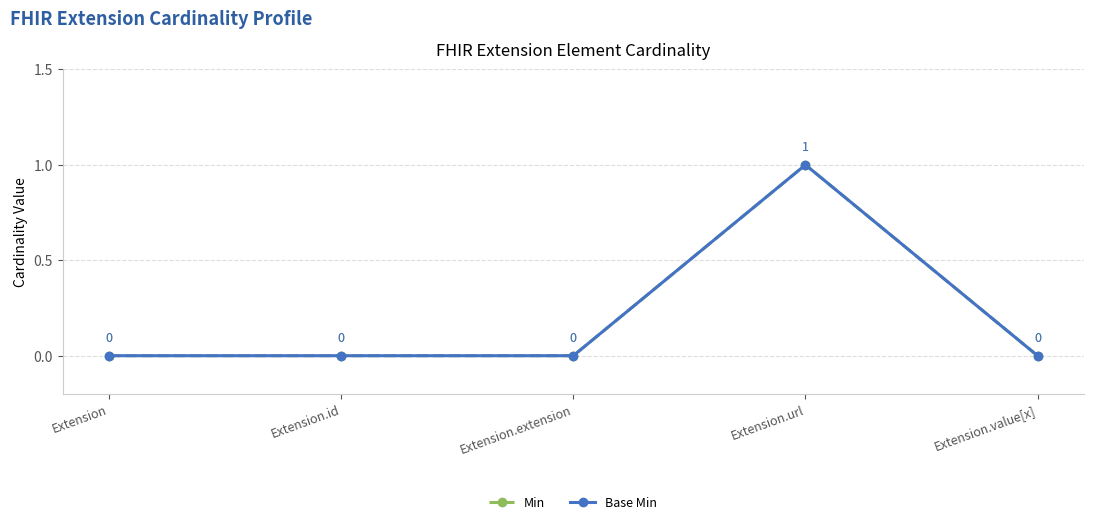

Reading right to left, transcribe all the data shown in this chart.

Min: 0	1	0	0	0
Base Min: 0	1	0	0	0